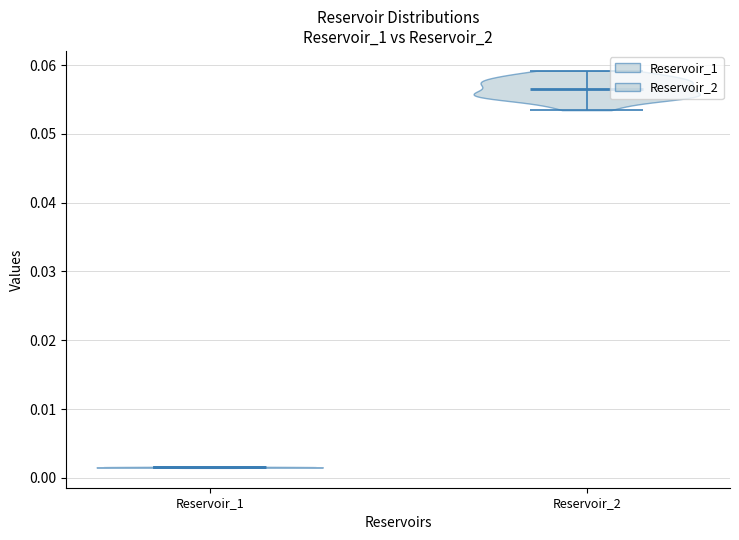

Which violin has the highest median line?

Reservoir_2